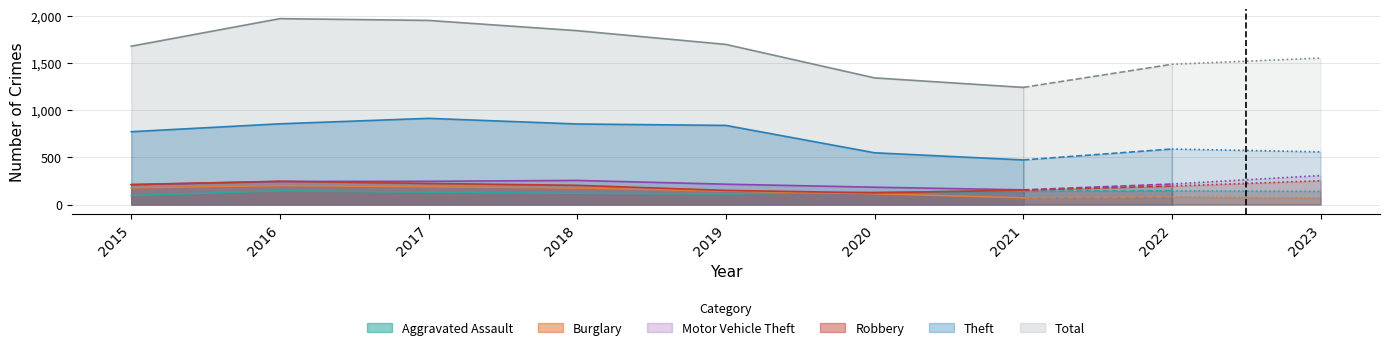

True or false: Motor Vehicle Theft and Aggravated Assault intersect in this chart.

False